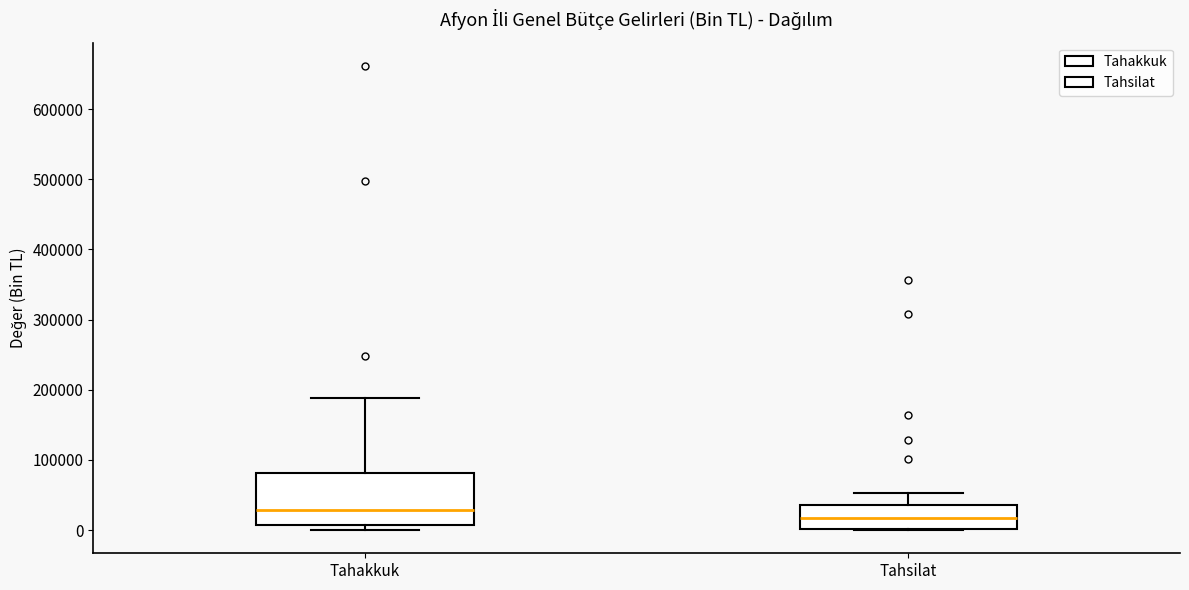

Reading left to right, read every box against the y-axis: the position of its median line, the range the box covers, and the ends of its whiskers. The values are not printed on the chart, so give them approximately, as read against the axis.

Tahakkuk: median 30000, box 10000 to 80000, whiskers 0 to 190000
Tahsilat: median 20000, box 0 to 40000, whiskers 0 to 50000